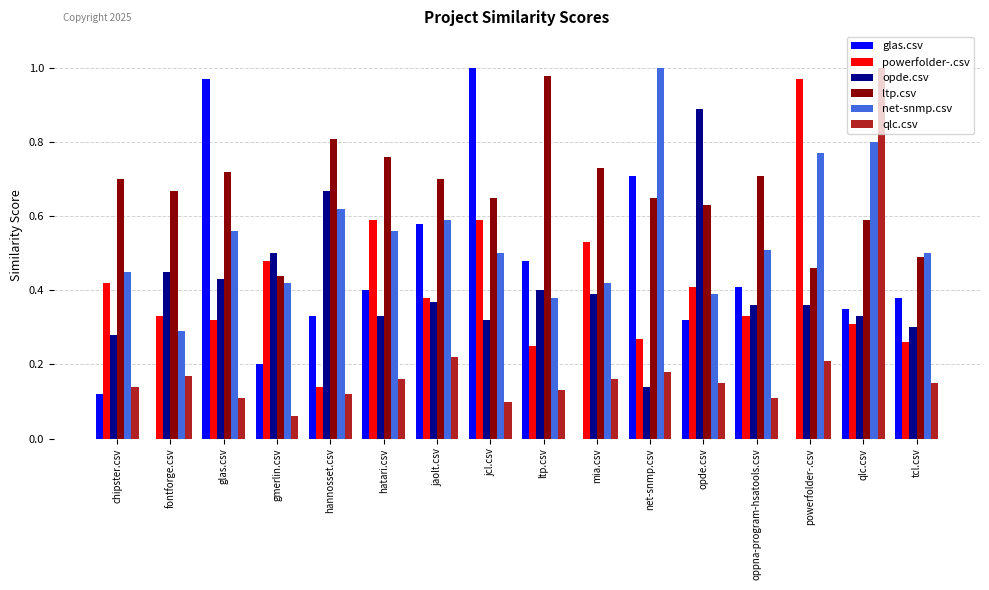

What is the total value across all series at mia.csv?

2.2